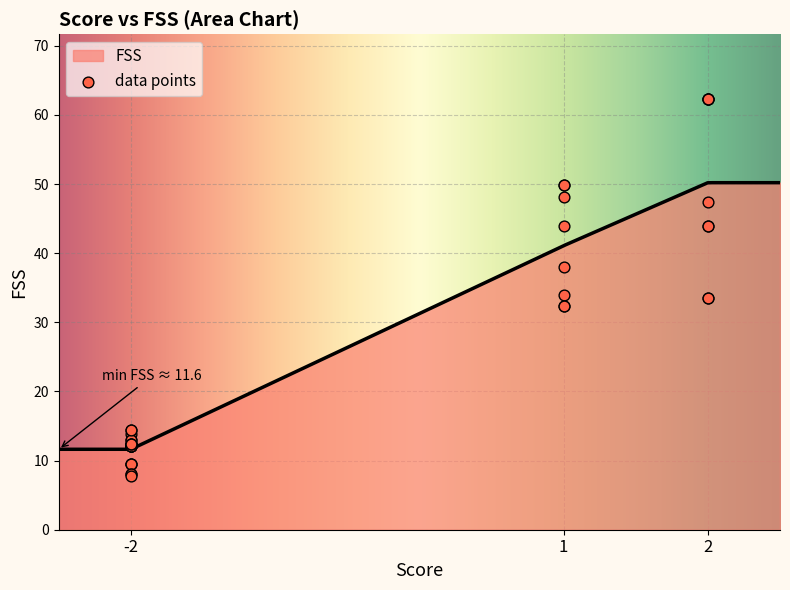

What is the maximum value for FSS?

50.2